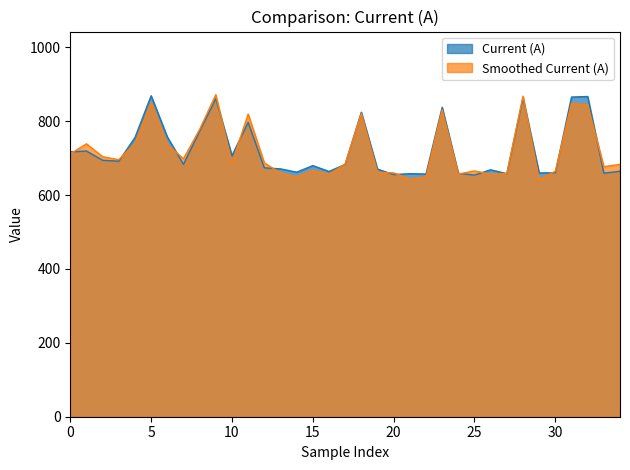

What is the sum of all values?

25244.0